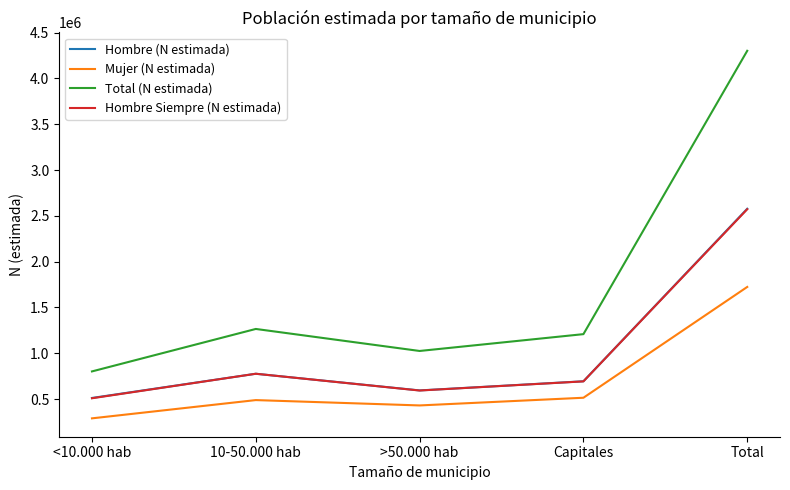

Between 10-50.000 hab and Total, which series saw the biggest shift?

Total (N estimada)